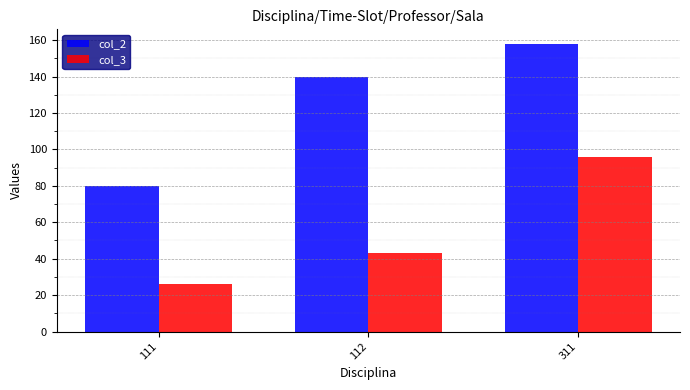

What is the total value across all series at 311?

254